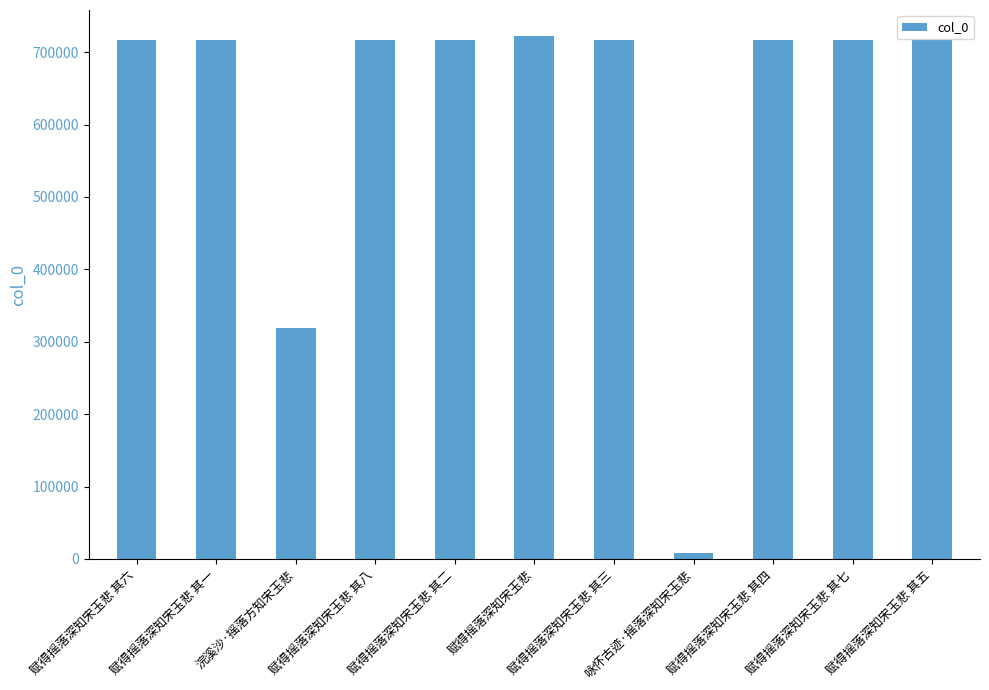

What is the label of the 5th bar from the right?

赋得摇落深知宋玉悲 其三